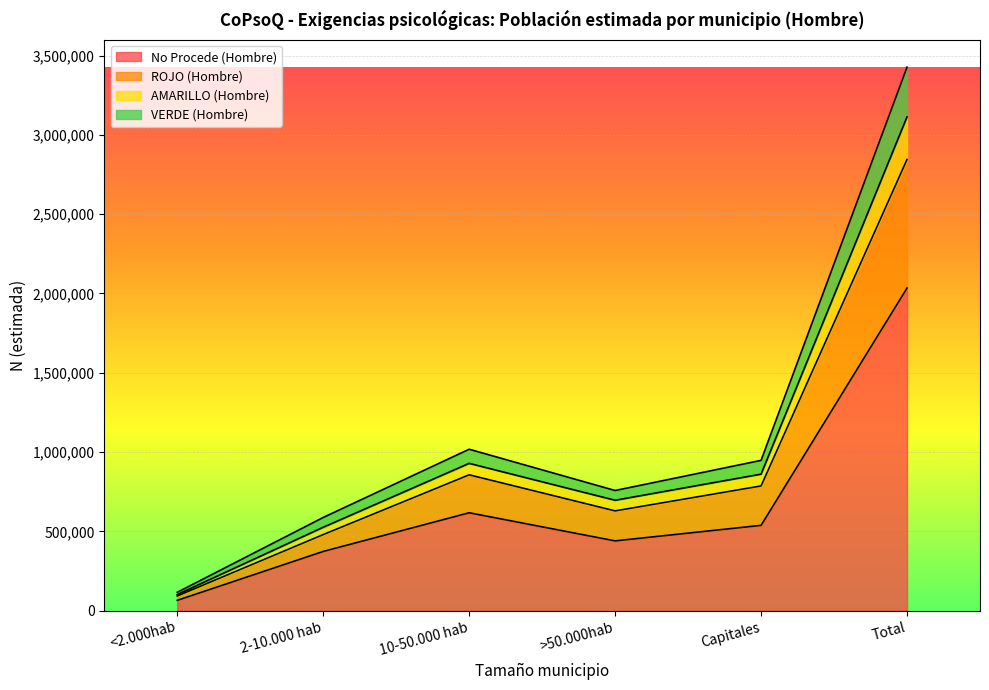

How many categories are shown in the chart?

6